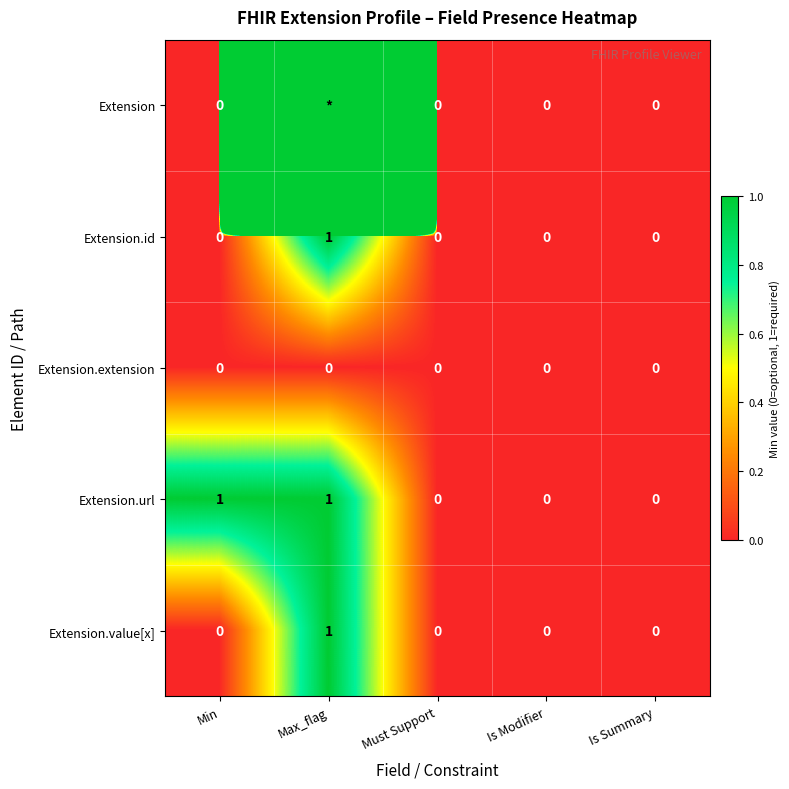

Is it true that Extension.url equals 1 at Is Summary?

False